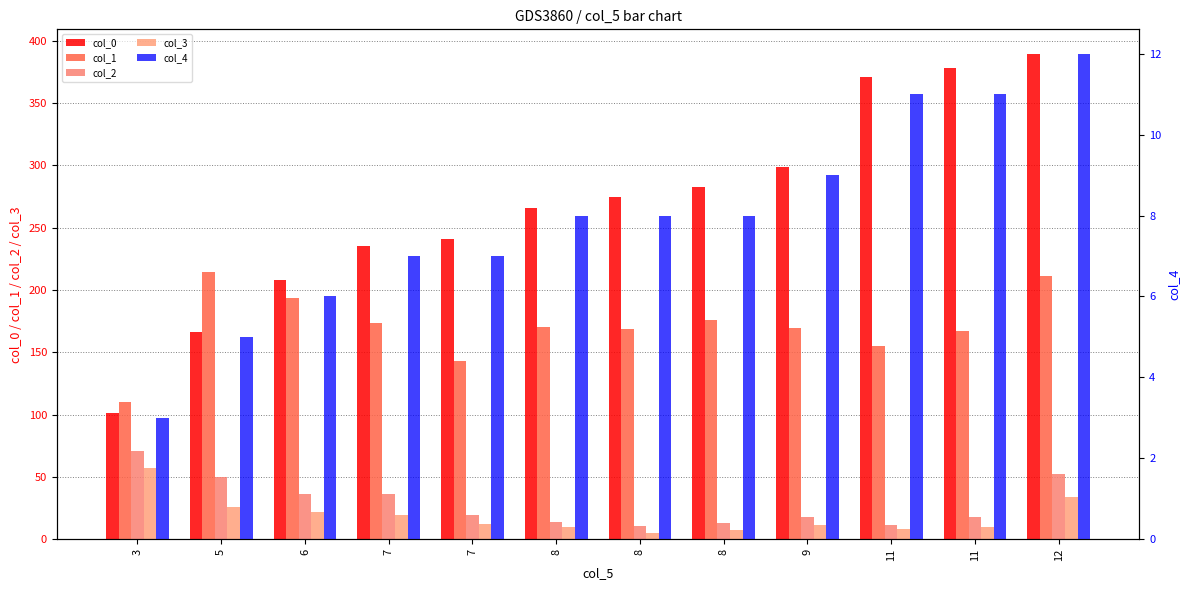

Which series has the largest range (max minus min)?

col_0